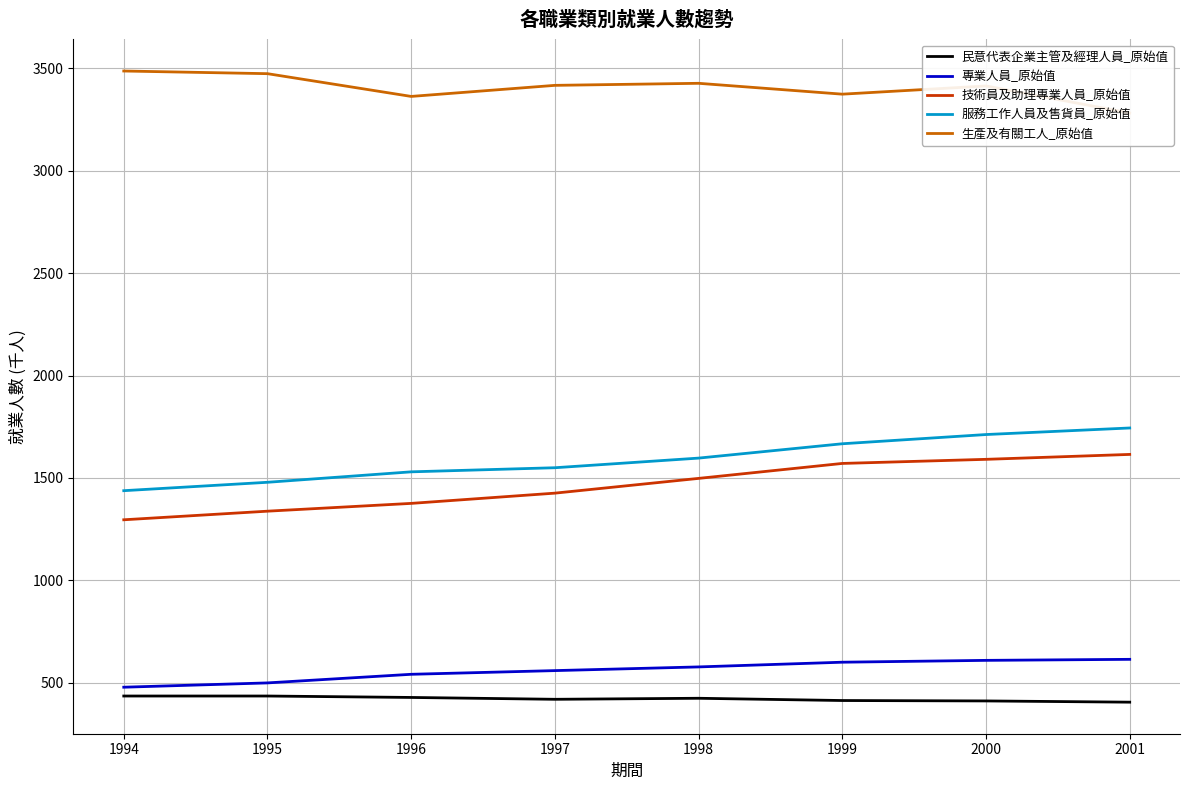

Is this an area chart (filled region under the line)?

No